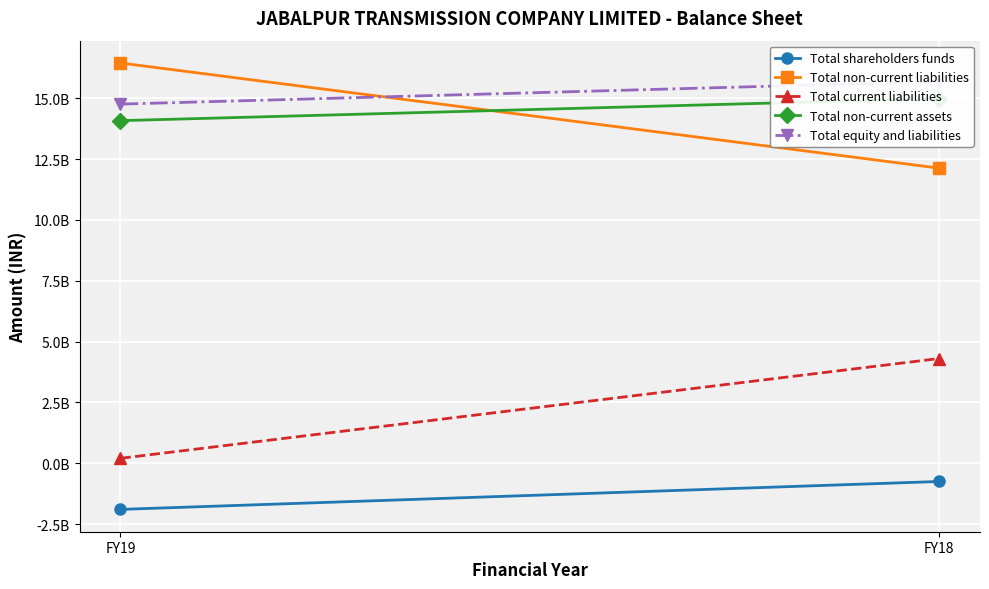

Which has a higher value, FY18 or FY19?

FY18